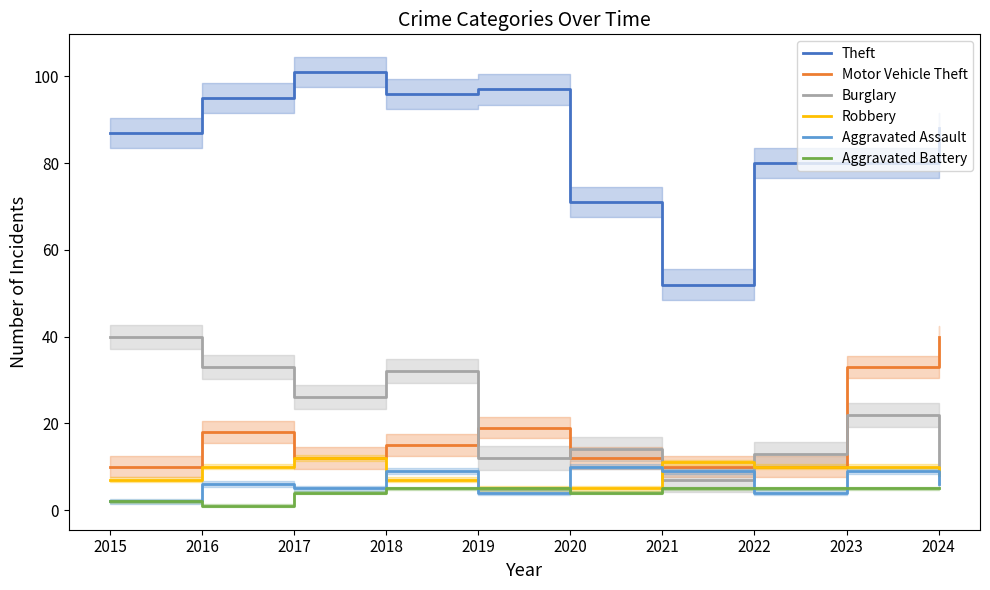

Reading left to right, extract all data points from this chart.

Theft: 87	95	101	96	97	71	52	80	80	88
Motor Vehicle Theft: 10	18	12	15	19	12	10	10	33	40
Burglary: 40	33	26	32	12	14	7	13	22	8
Robbery: 7	10	12	7	5	5	11	10	10	8
Aggravated Assault: 2	6	5	9	4	10	9	4	9	6
Aggravated Battery: 2	1	4	5	5	4	5	5	5	5